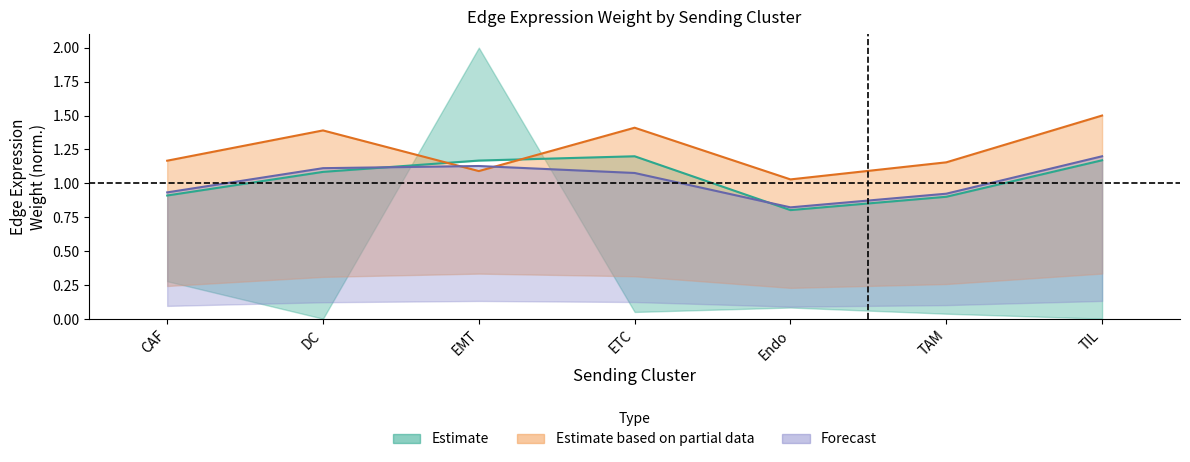

Where is the first local minimum for Ligand average expression value?

EMT